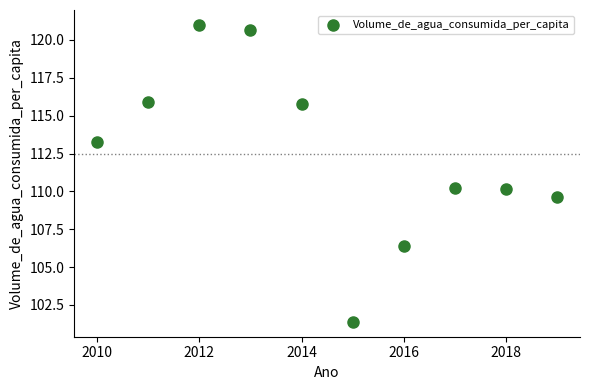

What is the average Y value?

112.4